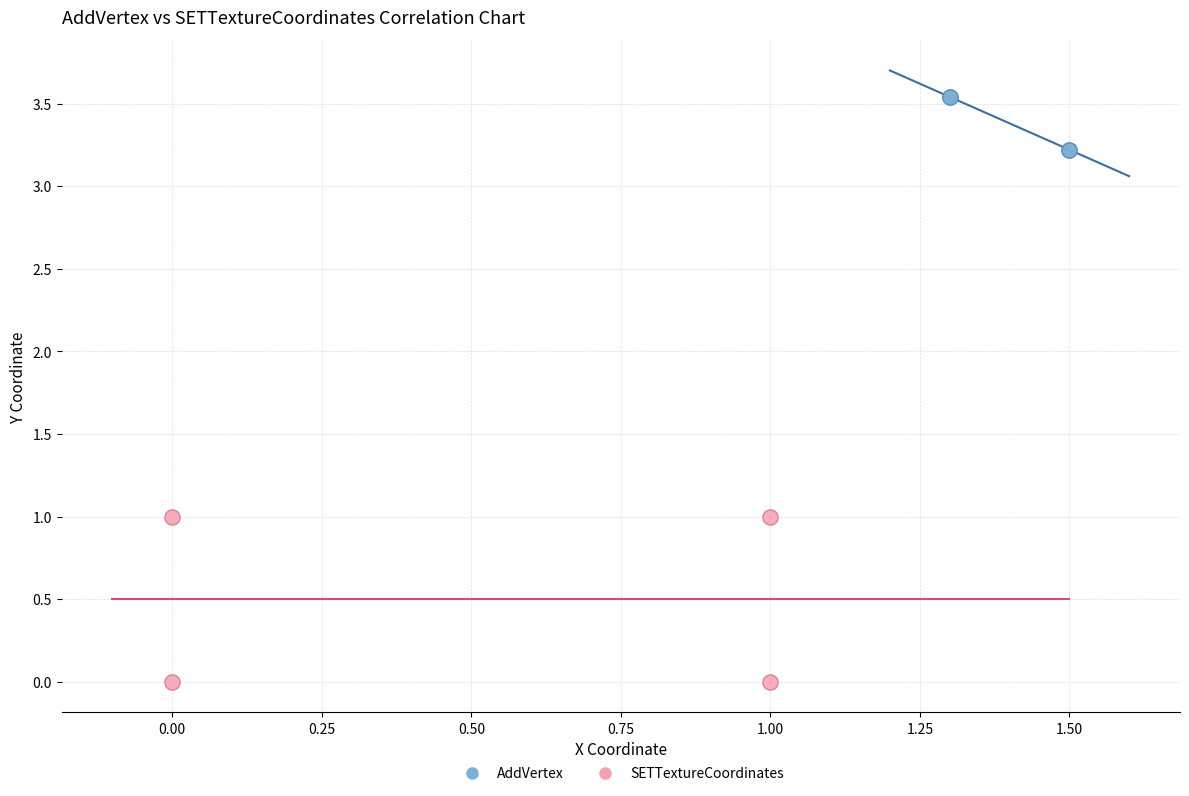

Which series has the largest Y range (max minus min)?

SETTextureCoordinates